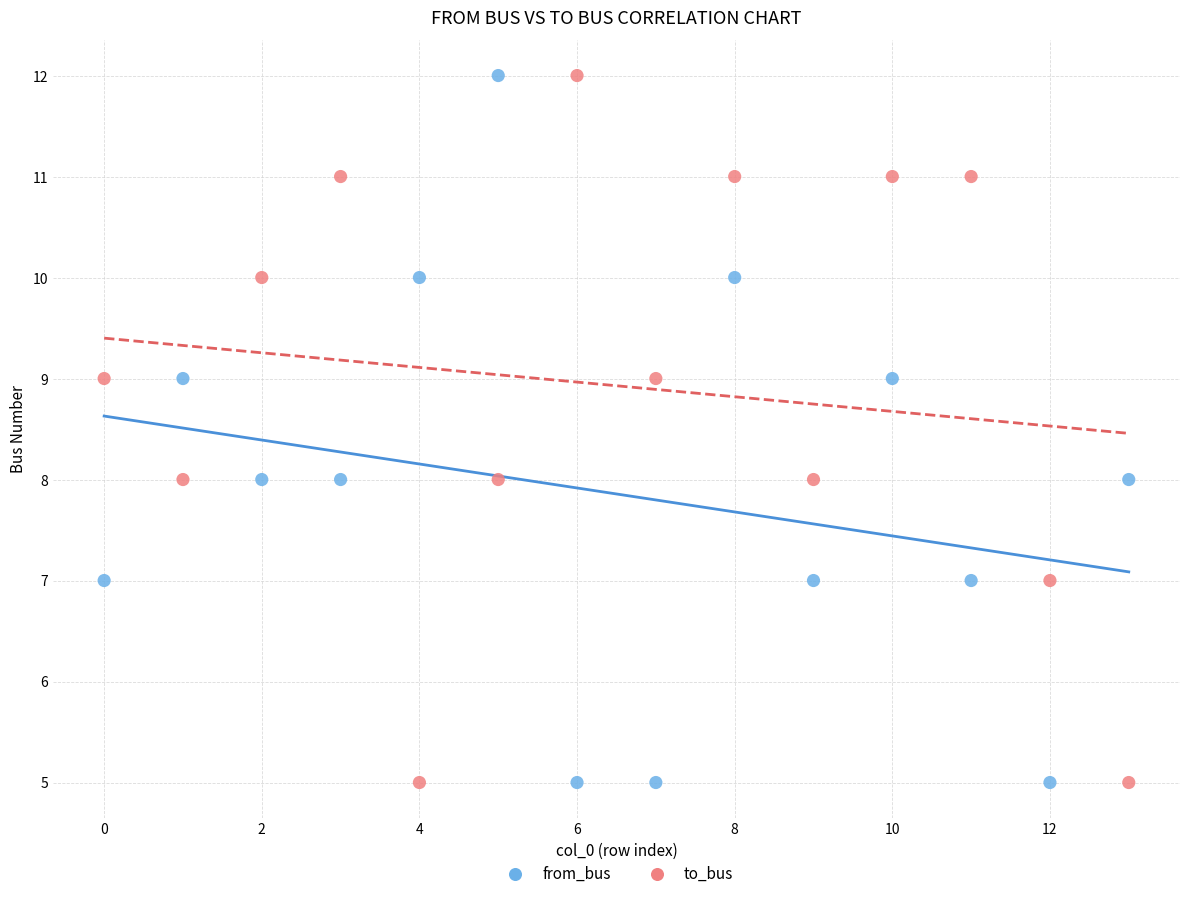

Across all data points, what is the range of Y values (max minus min)?

7